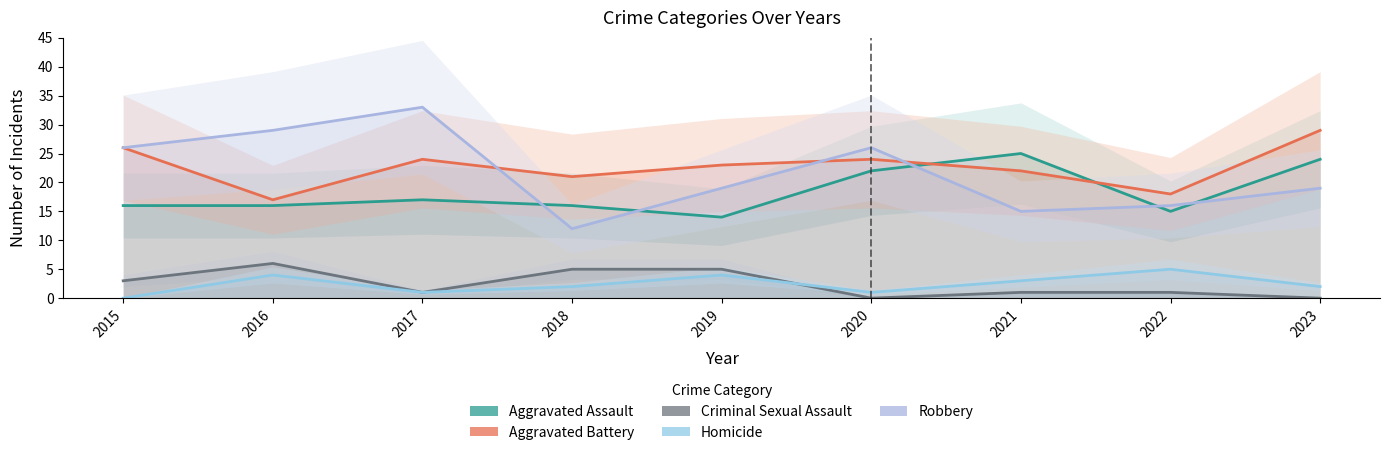

What is the value of the Aggravated Battery point at the 6th from the left?

24